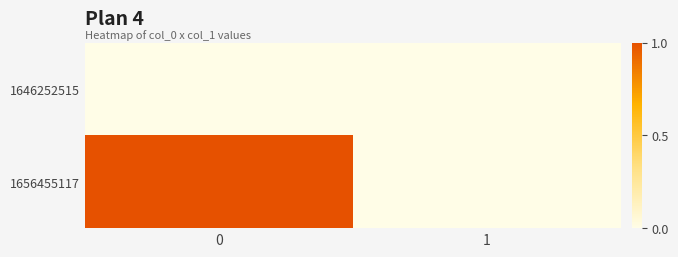

Reading right to left, what are all the values shown in this chart?

1646252515: 1=0	0=0
1656455117: 1=0	0=1